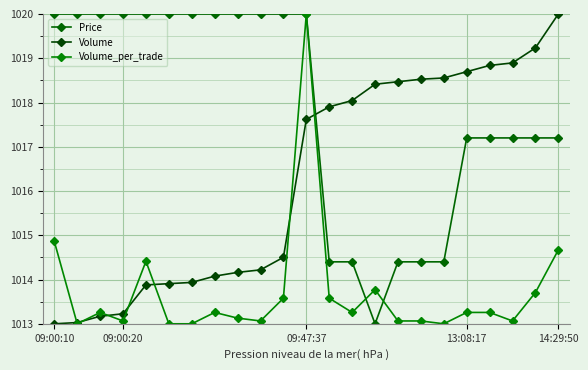

How many values in the Price series are below 1020?

11